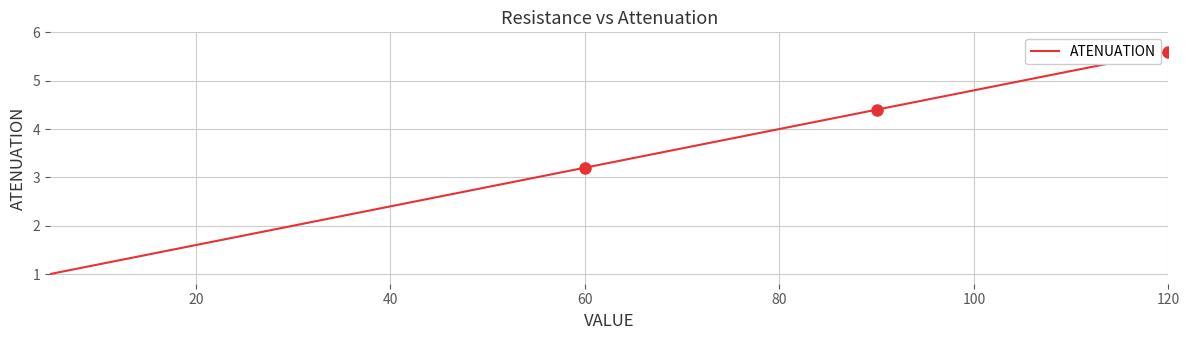

What is the difference between the maximum and second lowest values?

4.4